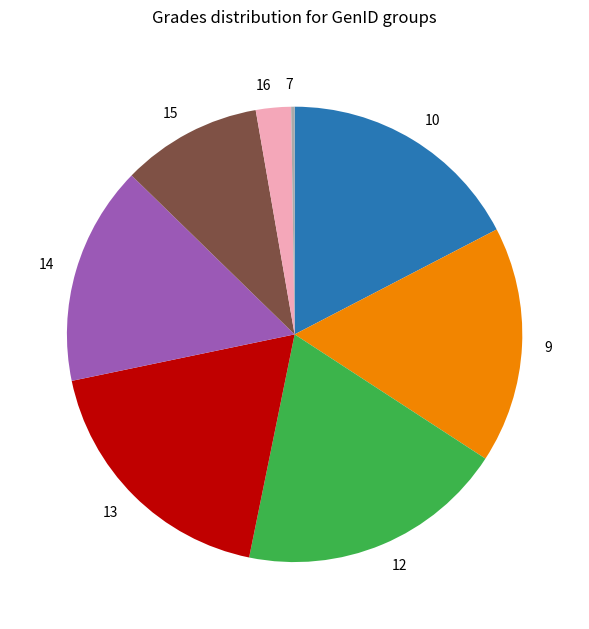

Do 13 and 16 together represent more than half of the pie?

No